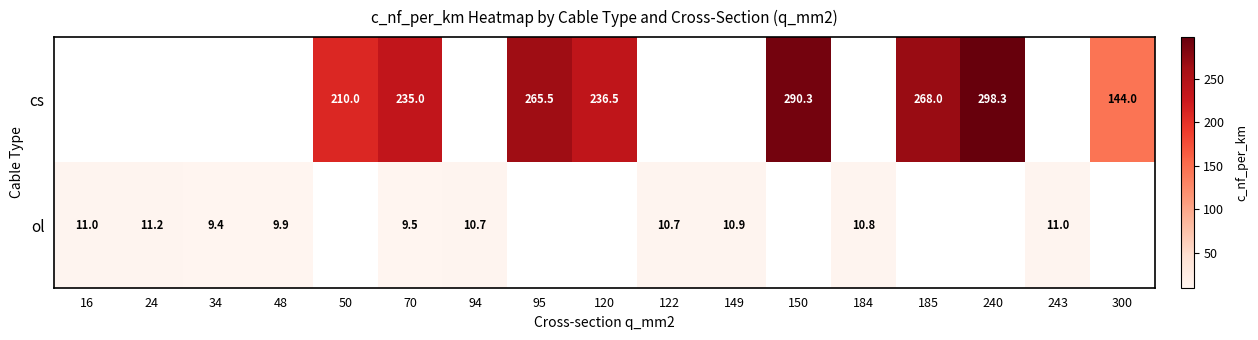

Is it true that cs equals 144.0 at 300?

True